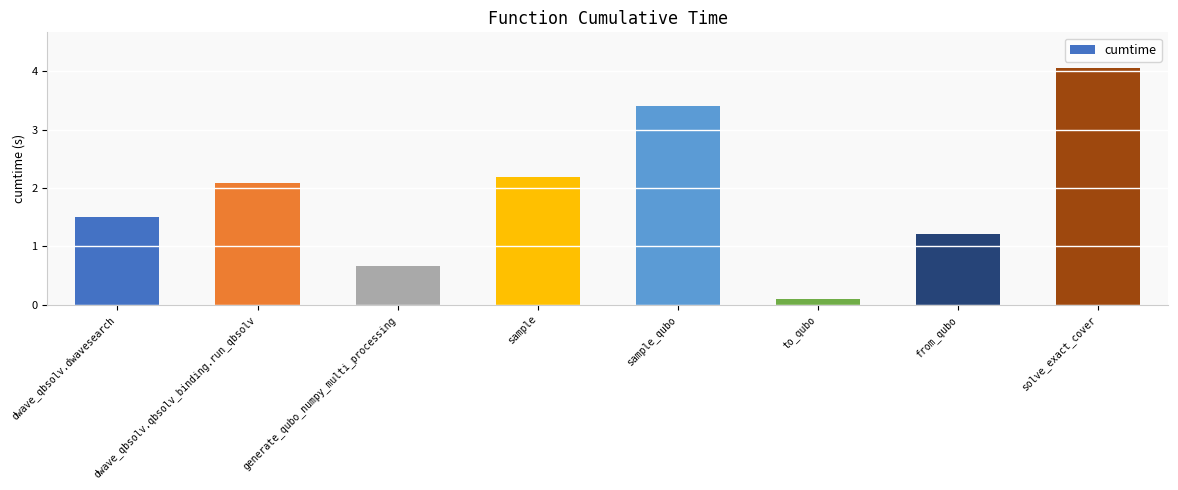

Which category has the lowest value across all series?

to_qubo